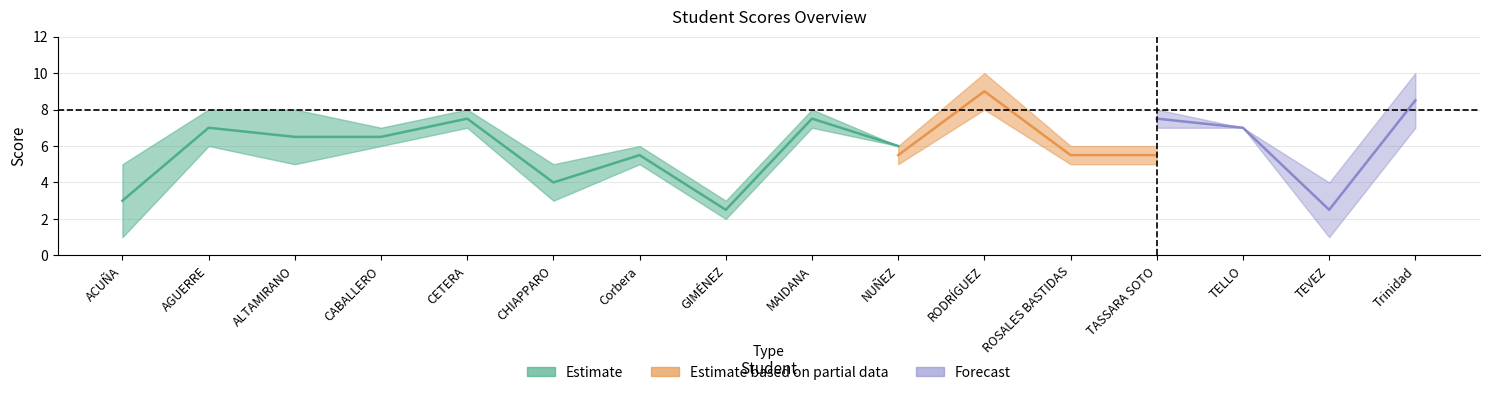

How many interior local peaks does the promedio series have?

5